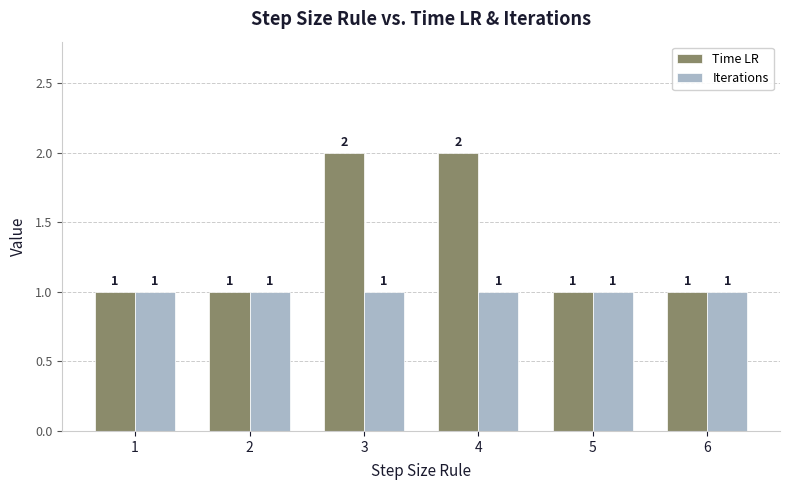

Rank the series at 4 from lowest to highest value.

Iterations, Time LR